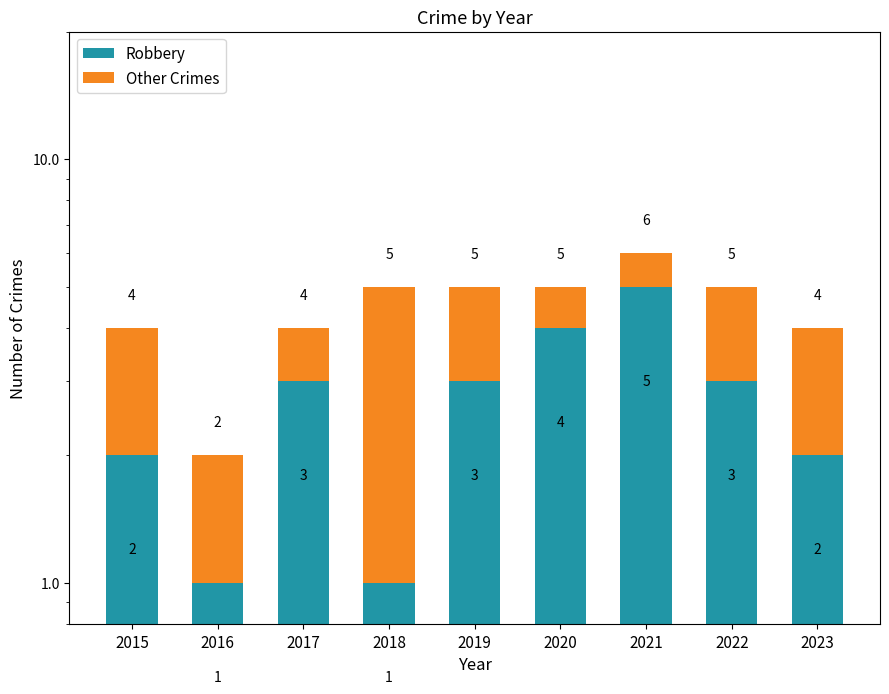

List the series in order of their overall mean, highest first.

Robbery, Other Crimes